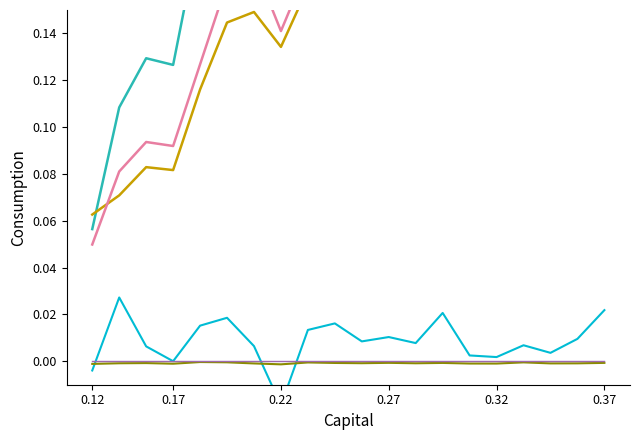

What is the label of the 3rd point from the left?

0.22